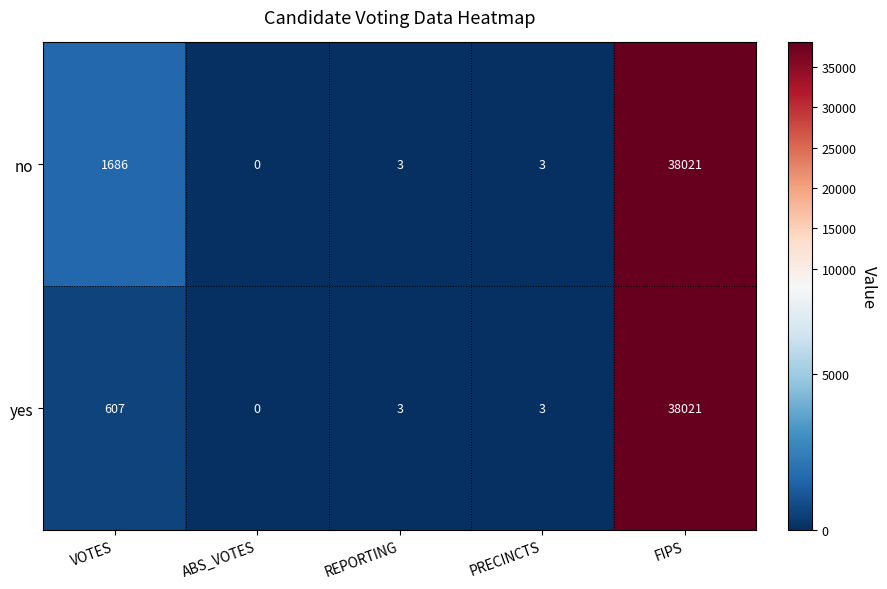

What is the difference between the maximum and minimum values in the yes series?

38021